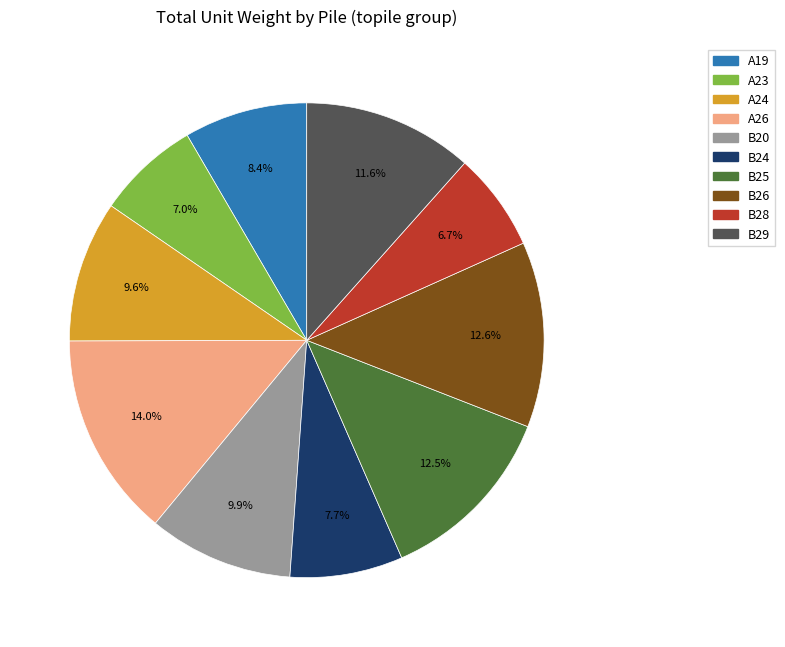

Is it true that B26 is 6% of the pie?

False